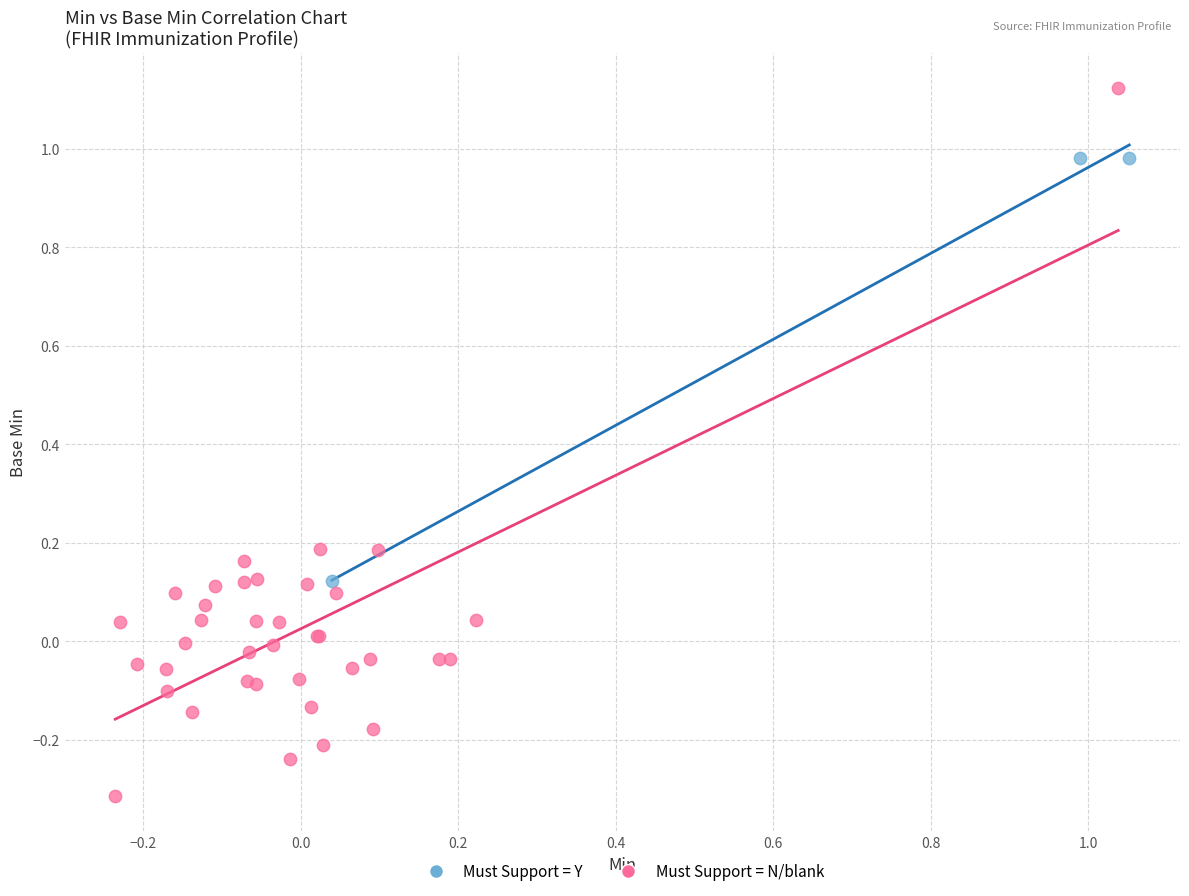

What are all the series names shown in the legend?

Must Support = Y, Must Support = N/blank